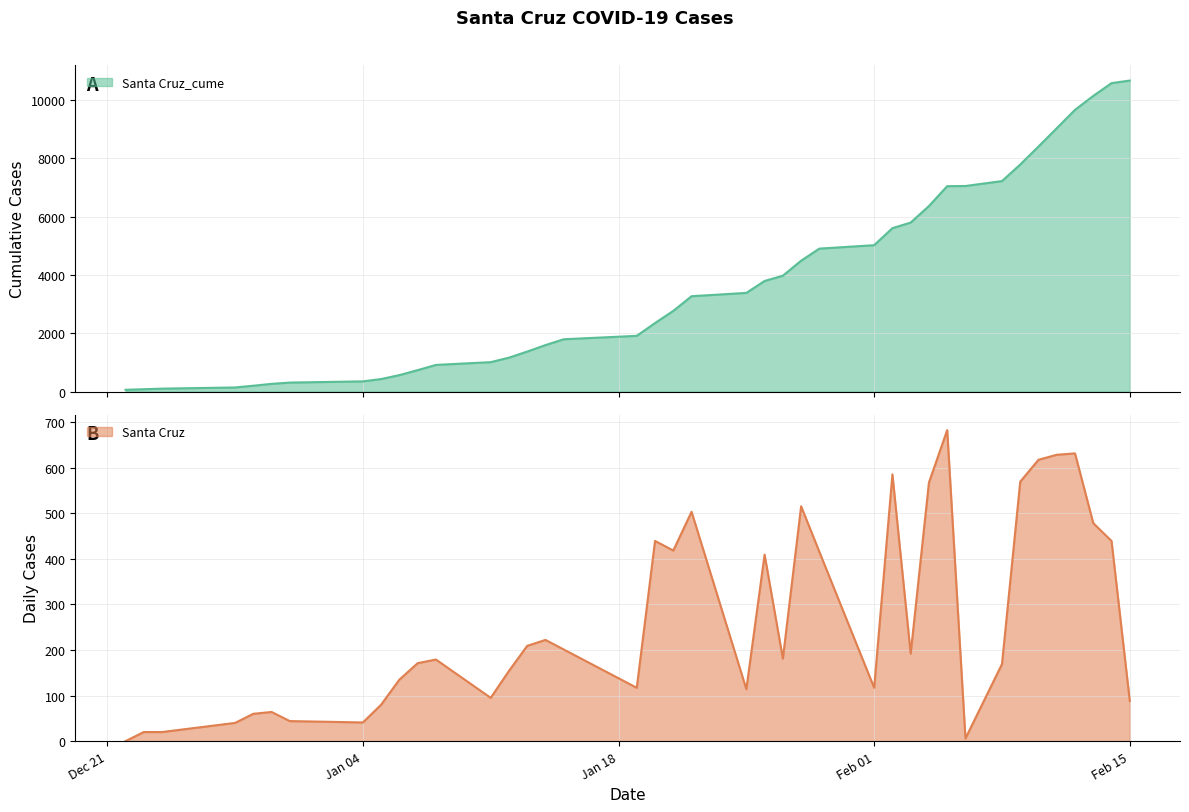

How many values in the Santa Cruz_cume series are below 3273?

20